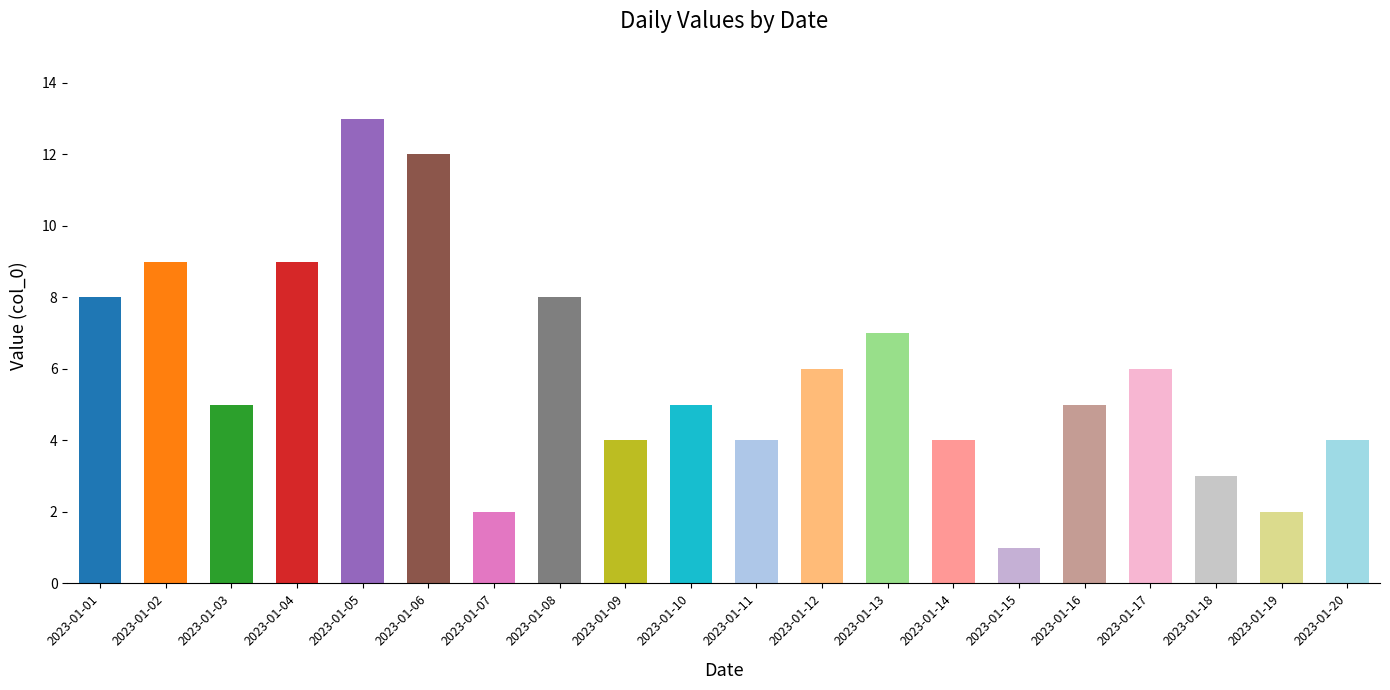

Which has a higher value, 2023-01-08 or 2023-01-19?

2023-01-08